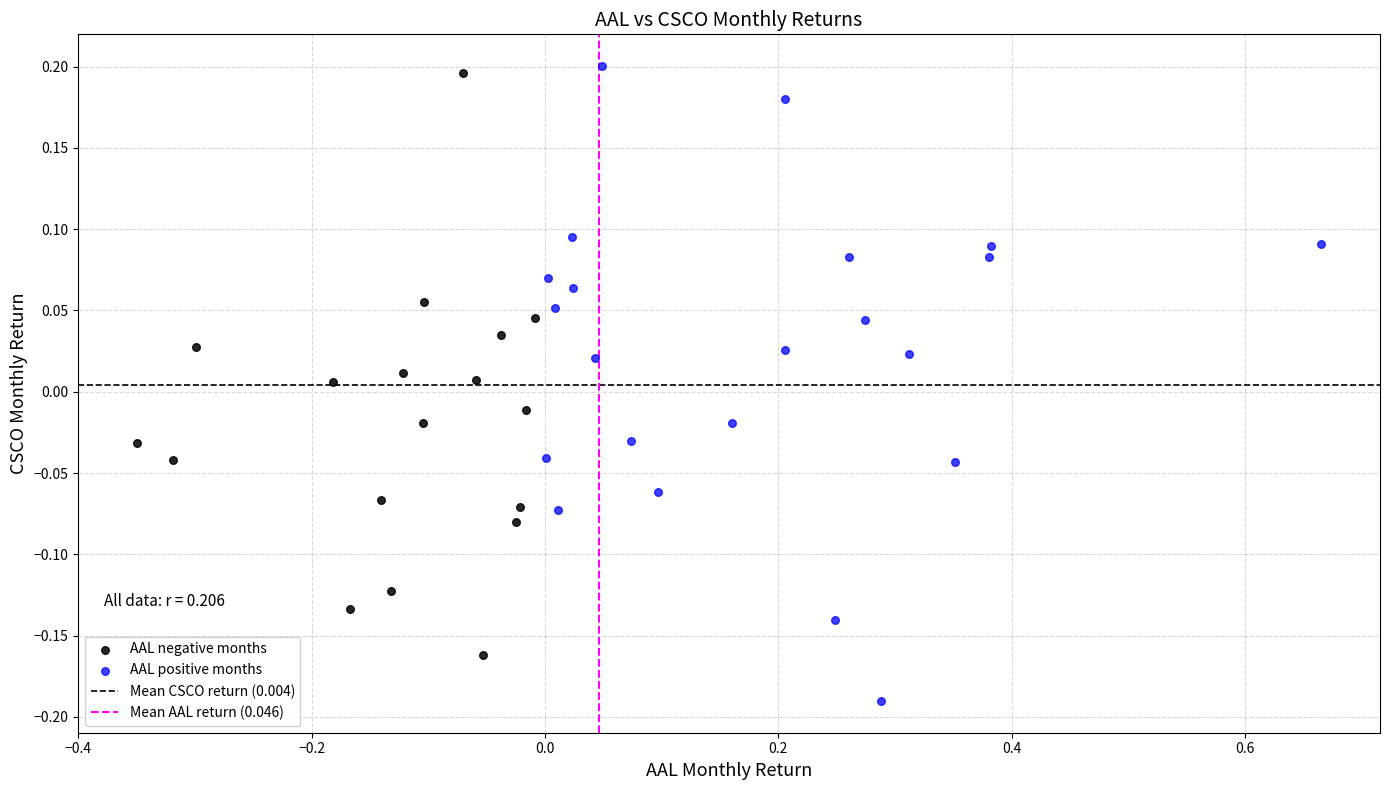

Which series has the widest spread of Y values?

AAL positive months